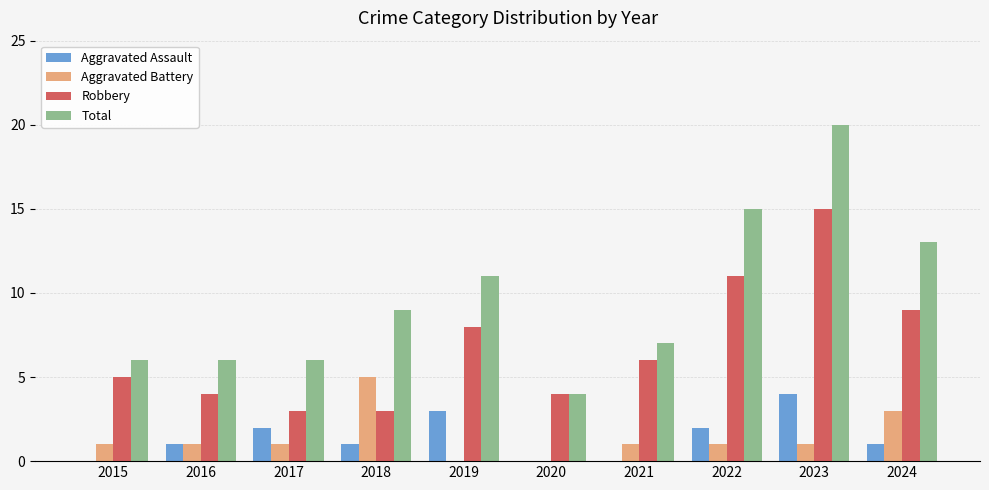

Does the chart contain stacked bars?

No